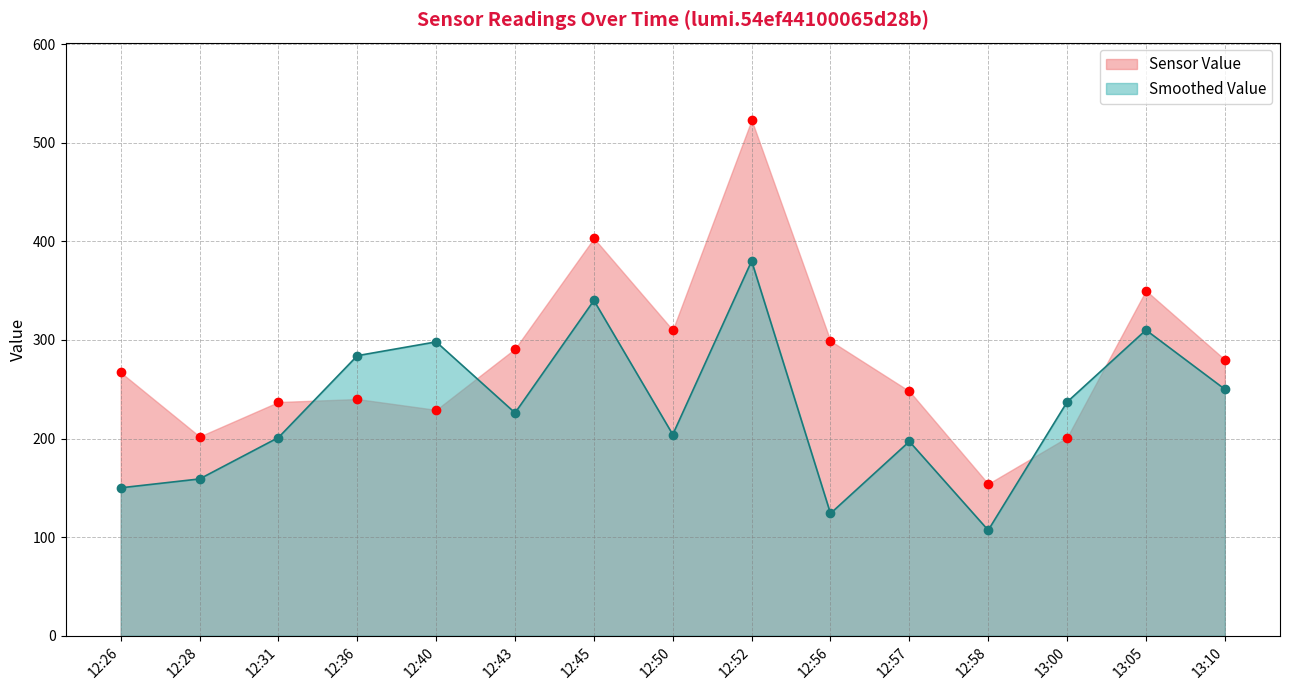

Between which two adjacent categories do Smoothed Value and Sensor Value first intersect?

12:31 and 12:36